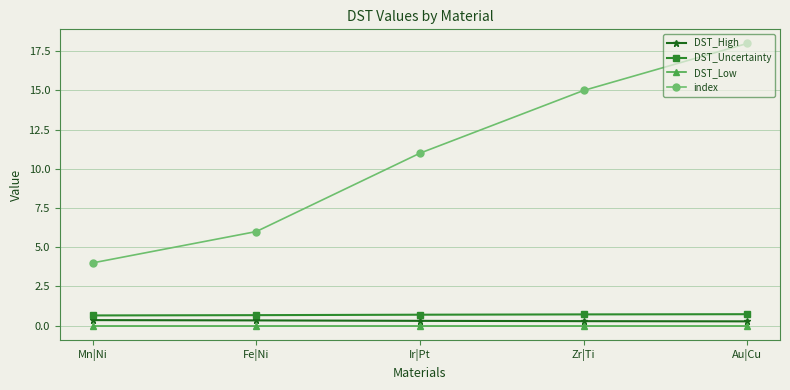

Which series changed the most between Fe|Ni and Zr|Ti?

index